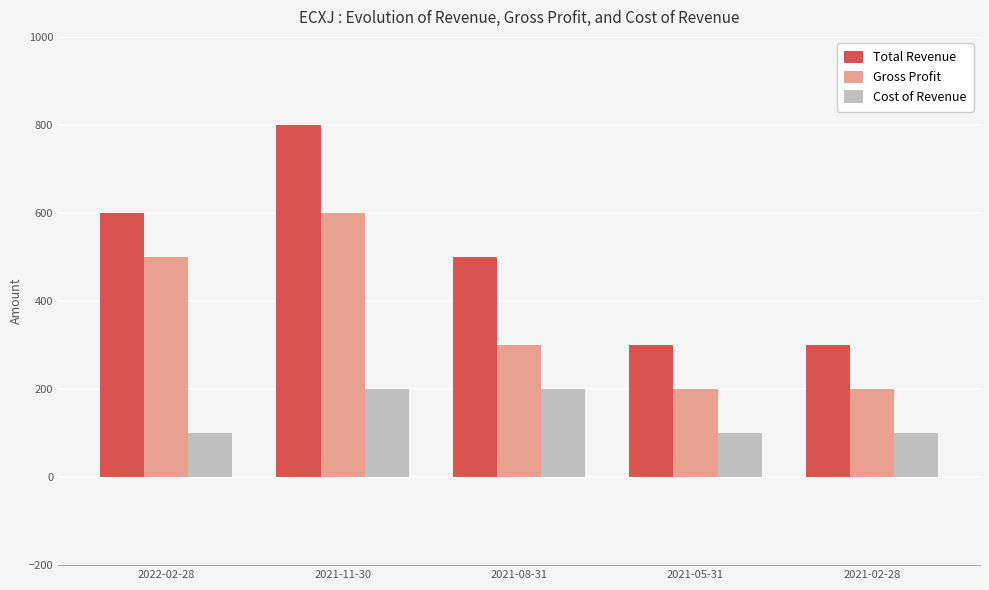

How many bars are there in each group?

3